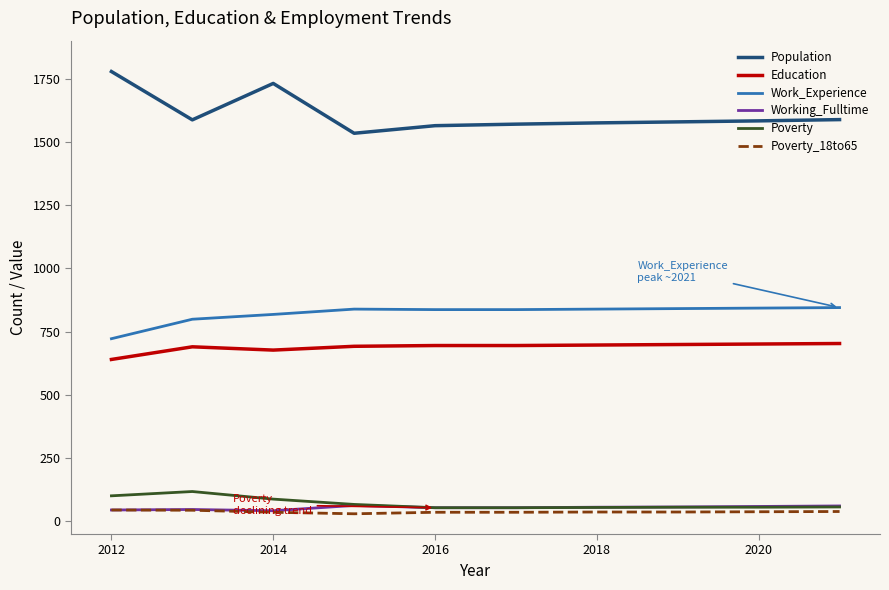

What is the maximum value shown in the chart?

1778